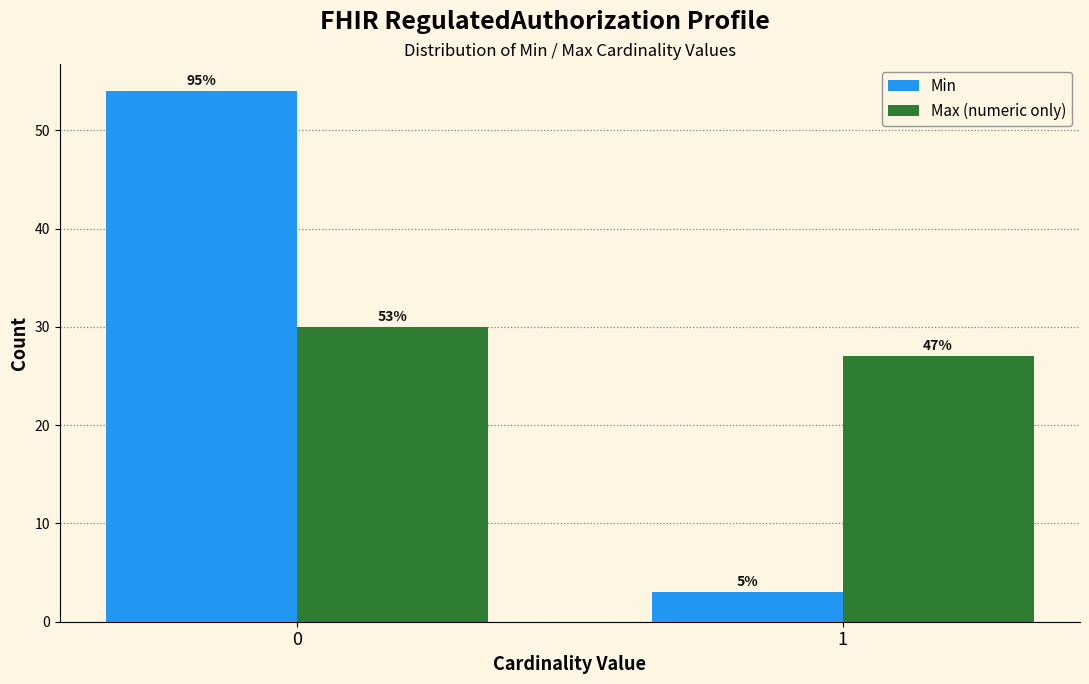

What are all the series names shown in the legend?

Min, Max (numeric only)